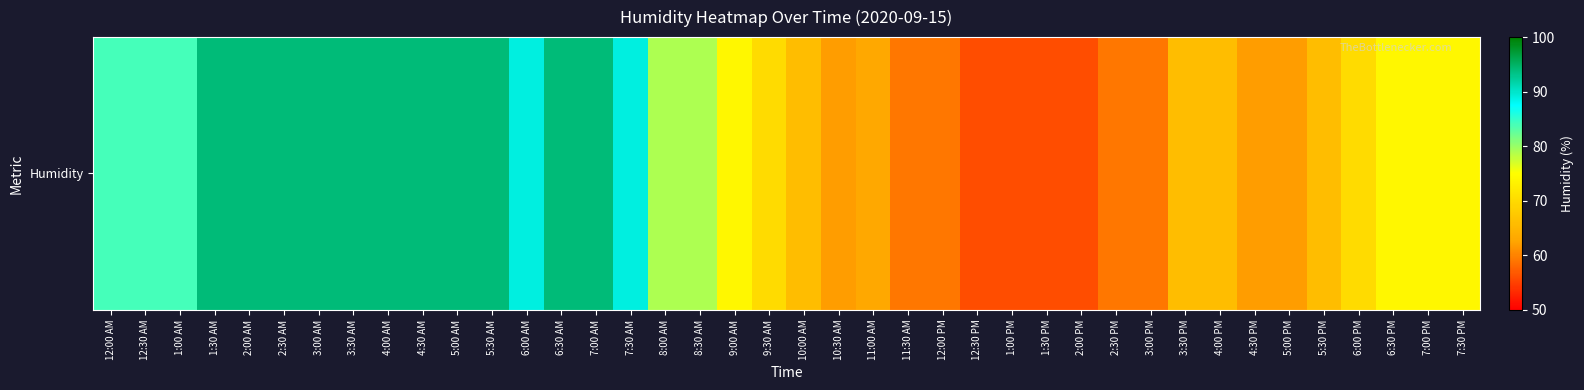

What is the difference between the maximum and minimum values?

38